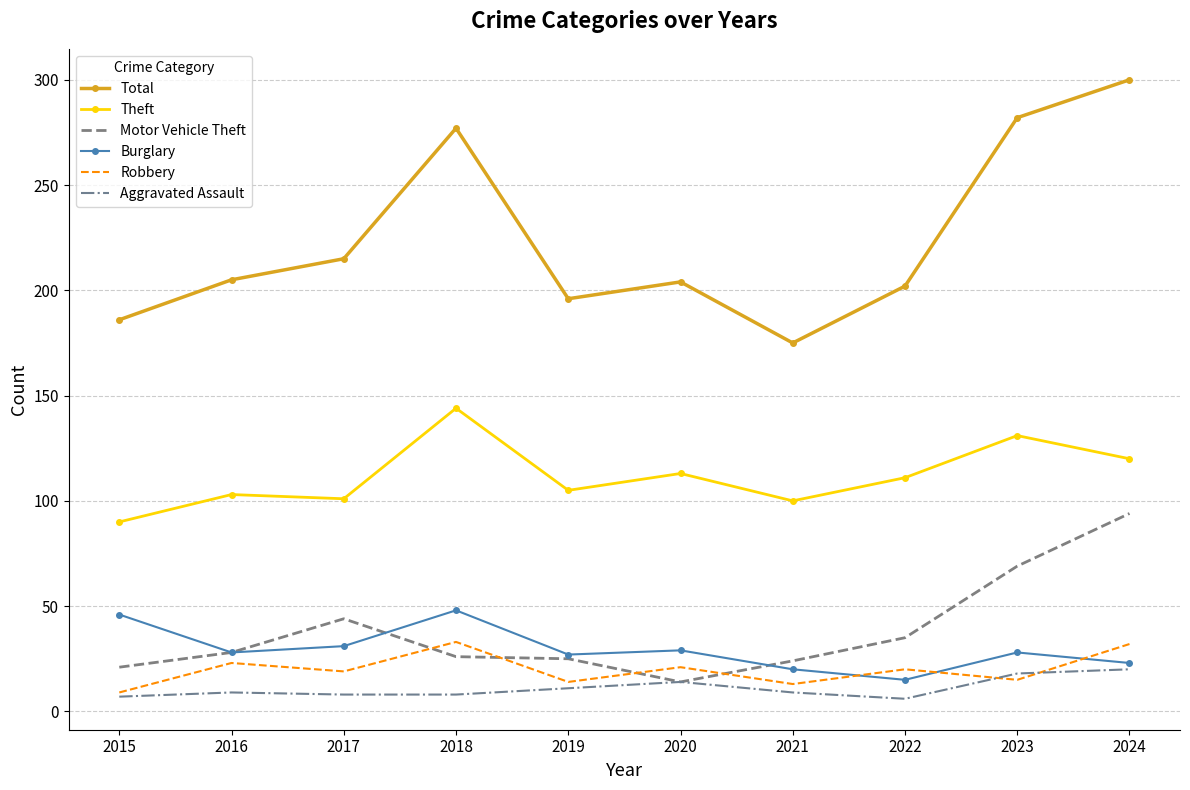

Which category has the lowest value in the Total series?

2021